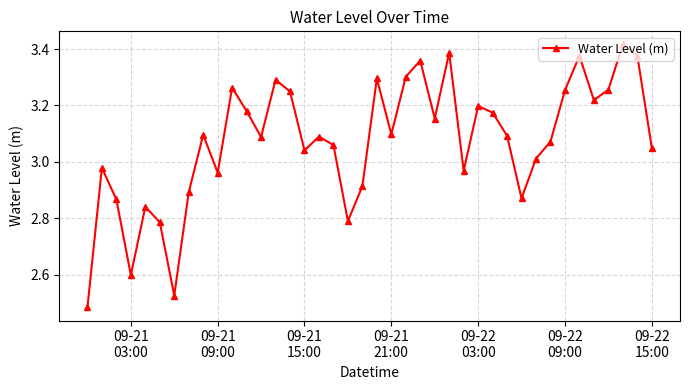

What is the sum of all values?

122.9